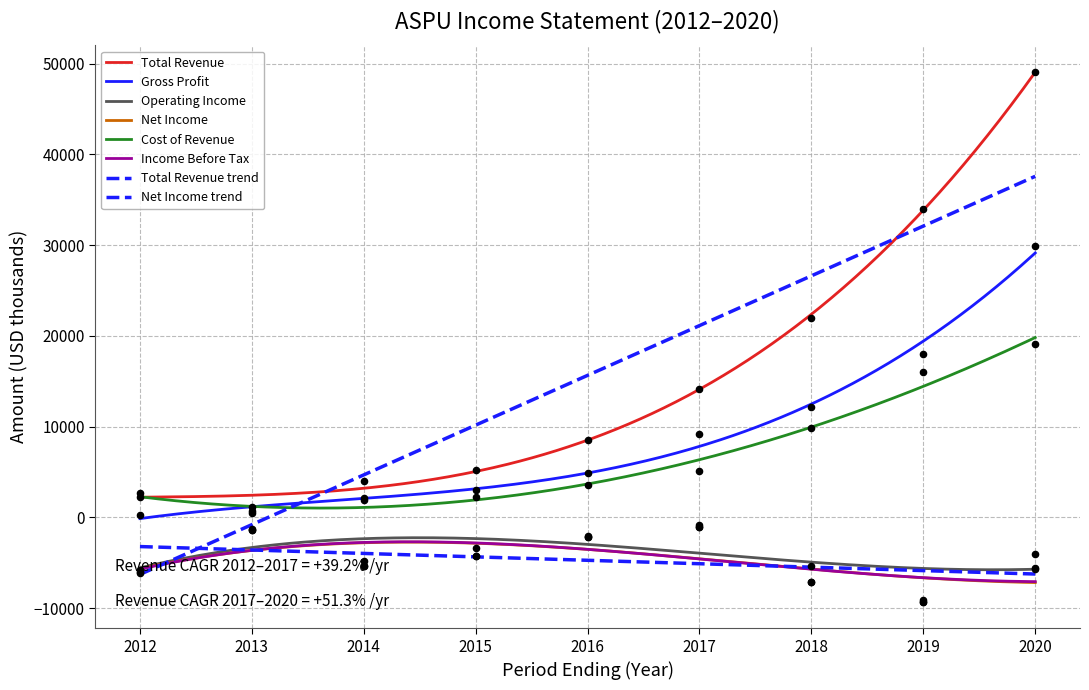

Which series has the largest total across all categories?

Total Revenue